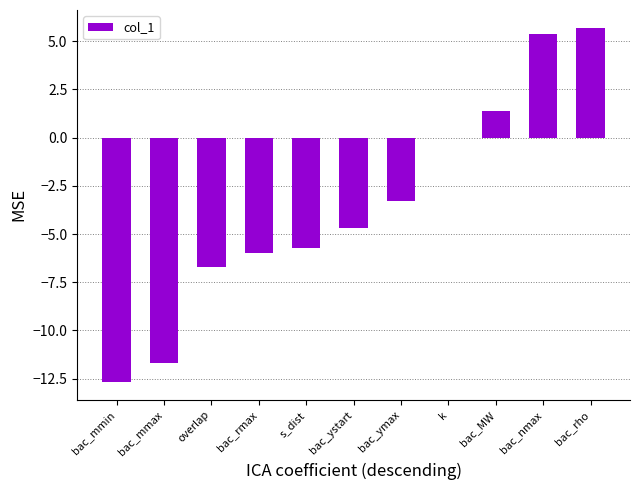

How many data points are above -4?

5